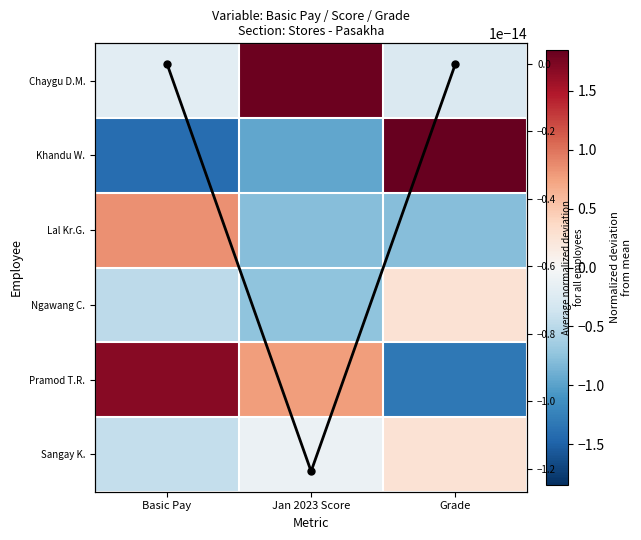

At which category does the chart reach its minimum across all series?

Basic Pay